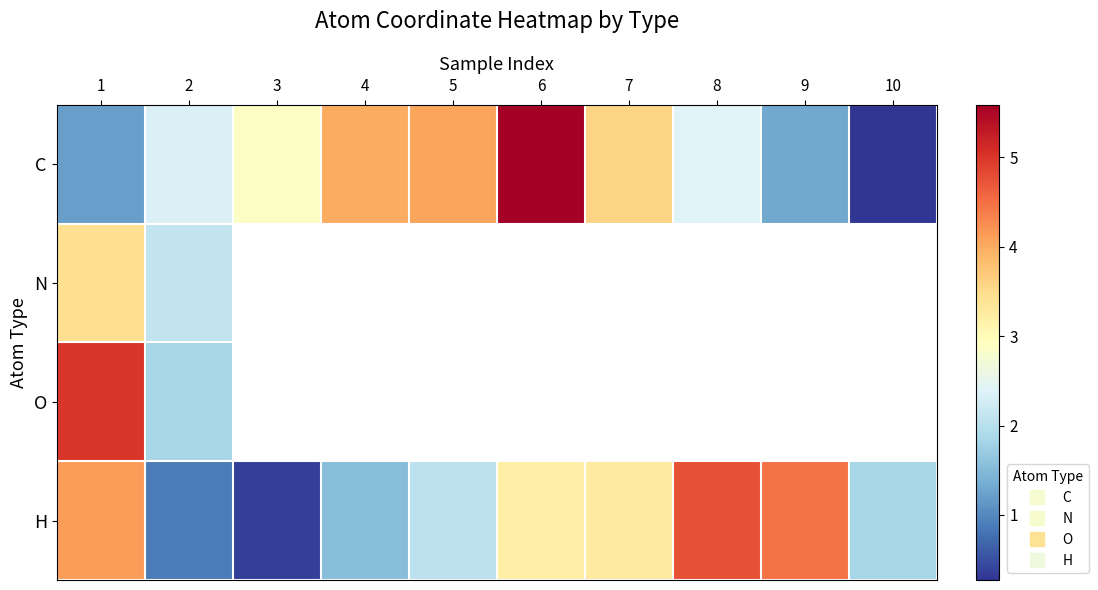

Count the number of data series in this chart.

4